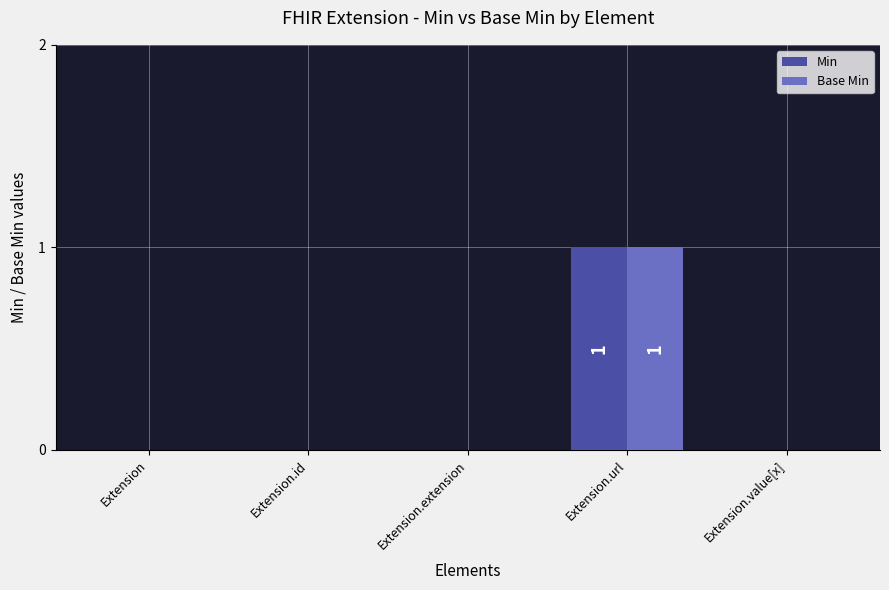

True or false: Base Min has a value of -1 at Extension.value[x].

False